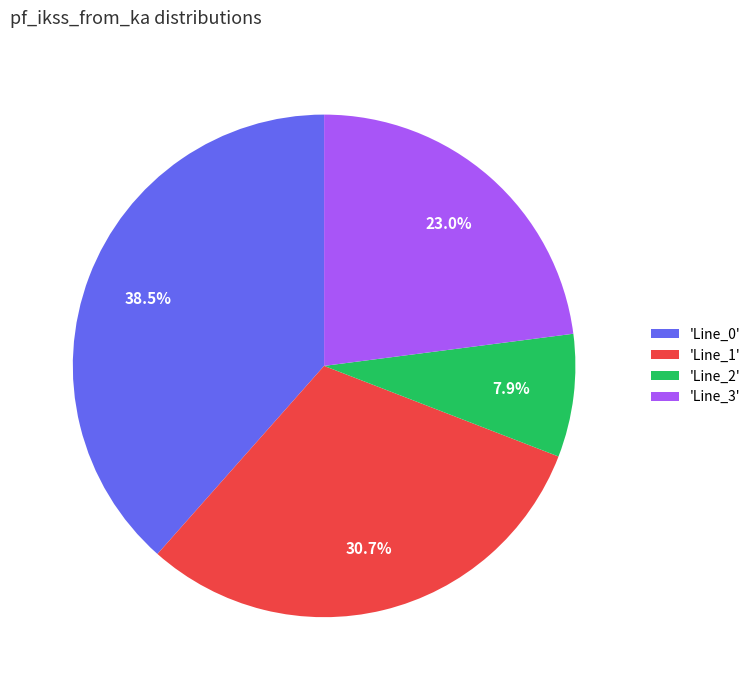

To the nearest percent, what is the average slice percentage?

25%